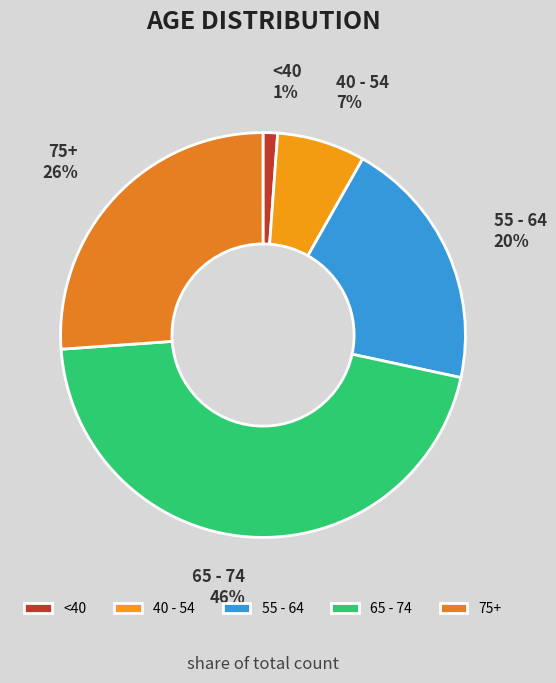

Count the number of slices in the pie.

5